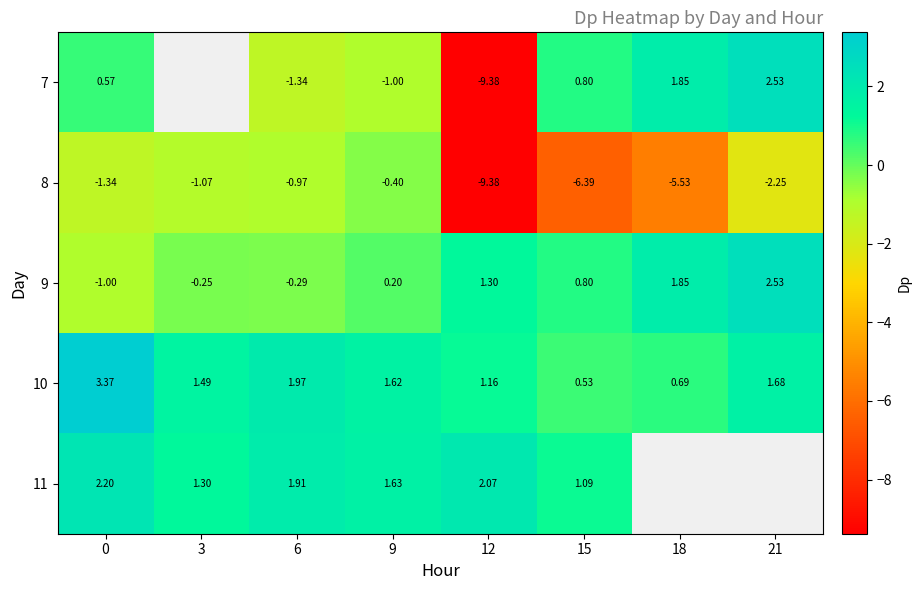

Which category has the highest value in the 8 series?

9